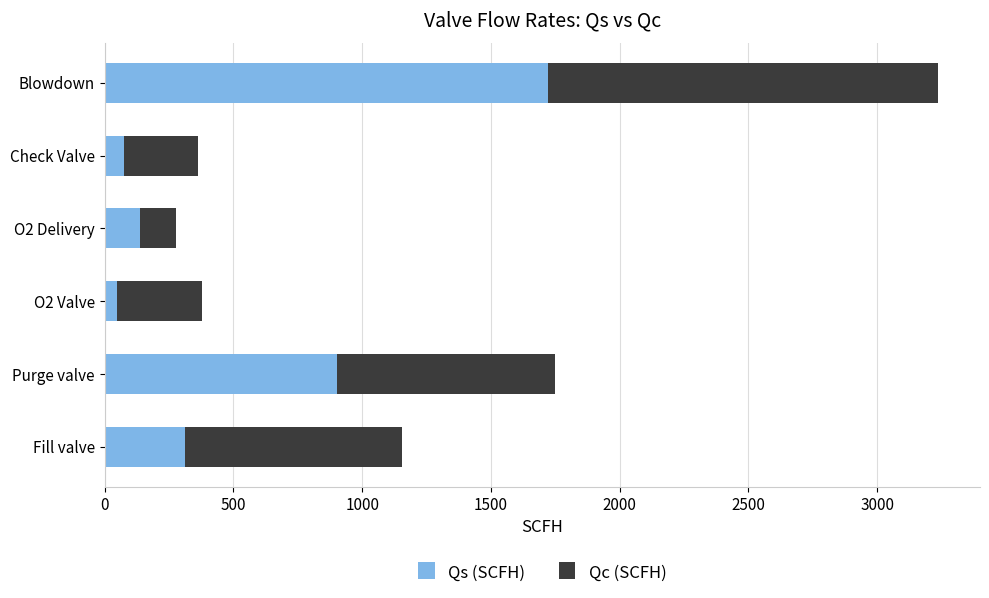

At which category is the sum across all series the highest?

Blowdown